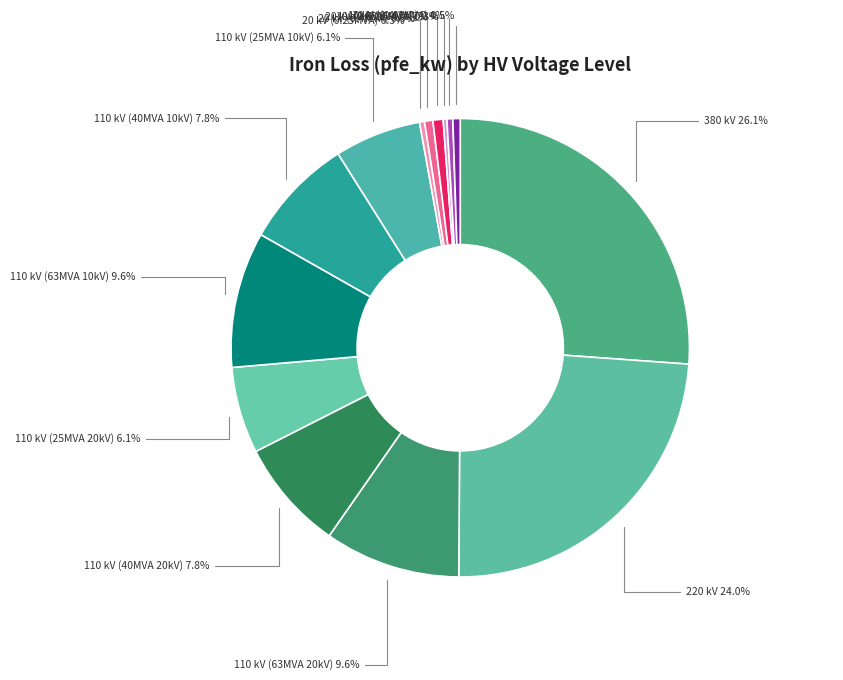

What portion of the pie excludes 110 kV (40MVA 10kV) 7.8%?

92.2%